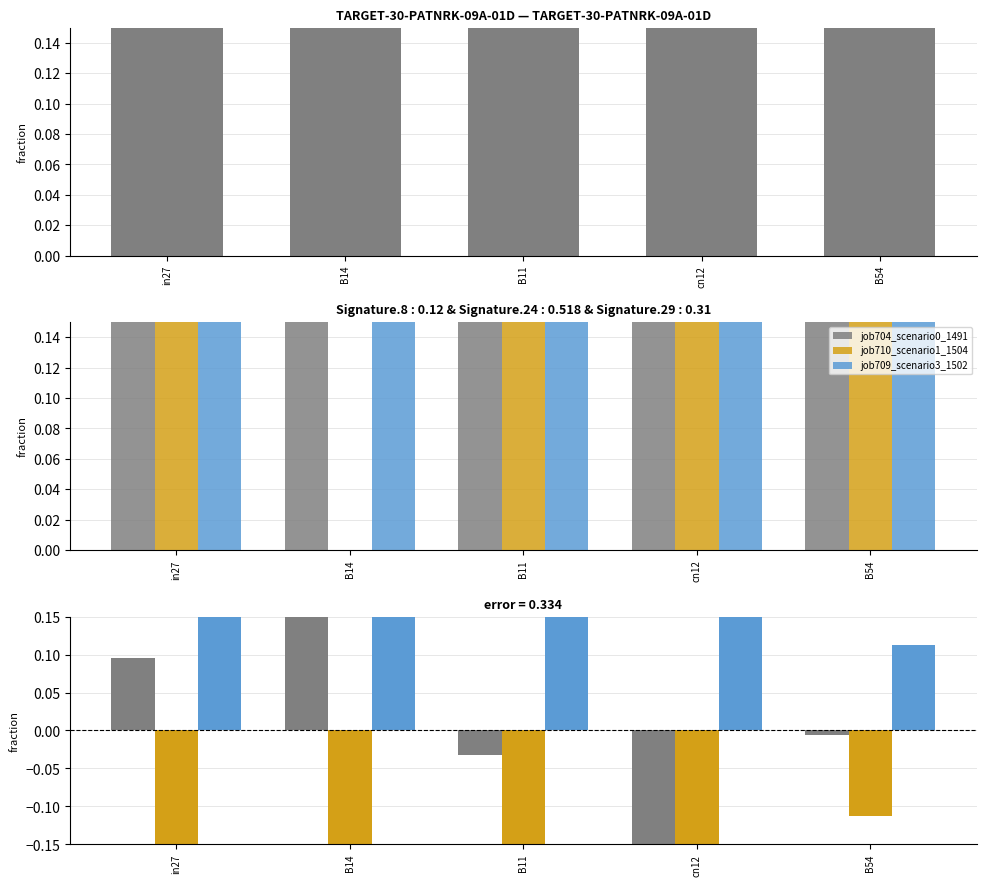

Where is job704_scenario0_1491 nearest to the value 0?

B54